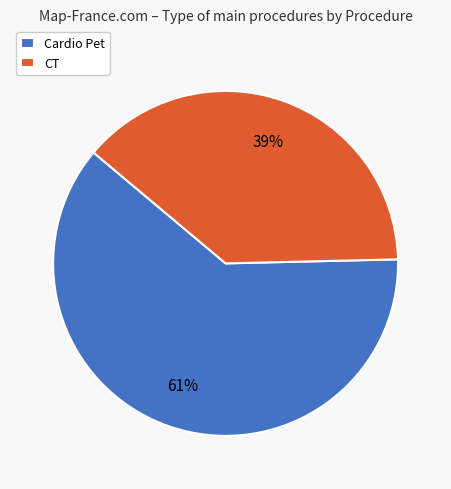

The CT slice represents 39% of the pie. True or false?

True